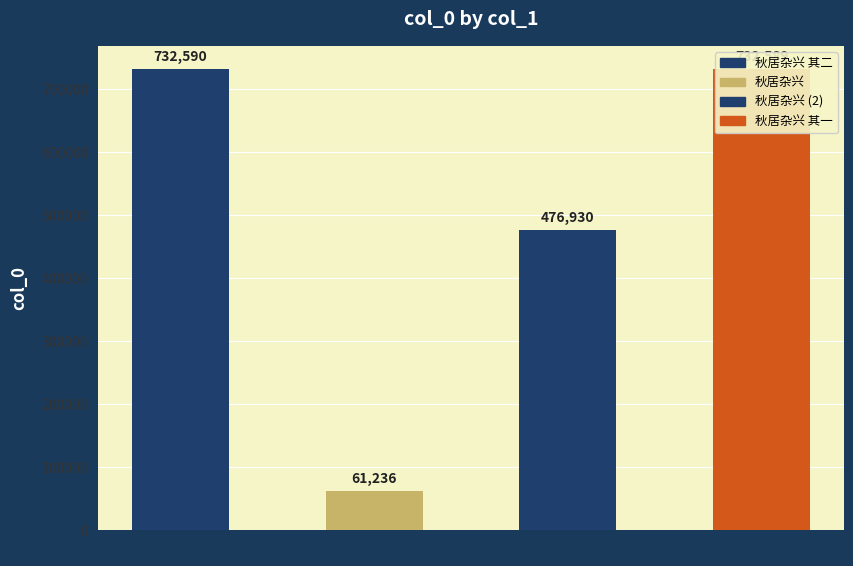

Reading left to right, transcribe all the data shown in this chart.

732590	61236	476930	732589